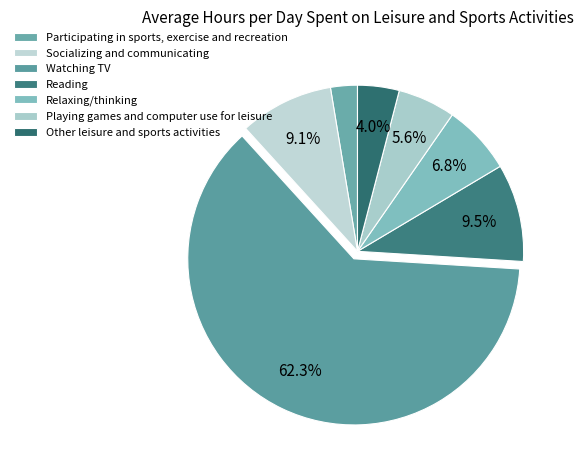

Which category has the biggest portion of the pie?

Watching TV